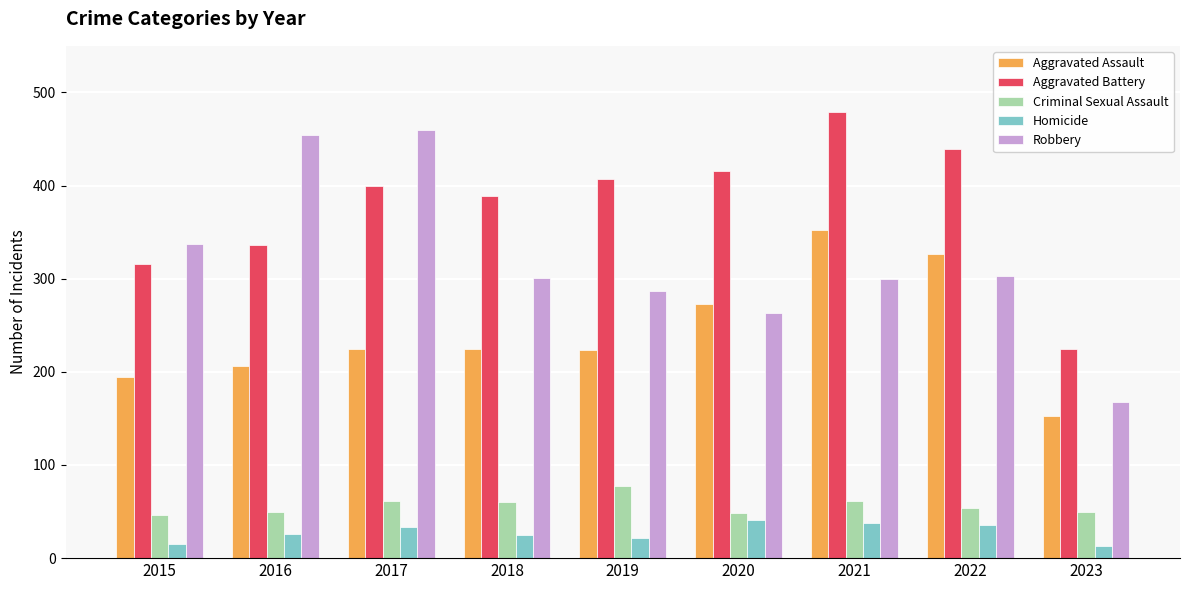

Are the bars grouped side by side (vs. stacked)?

Yes